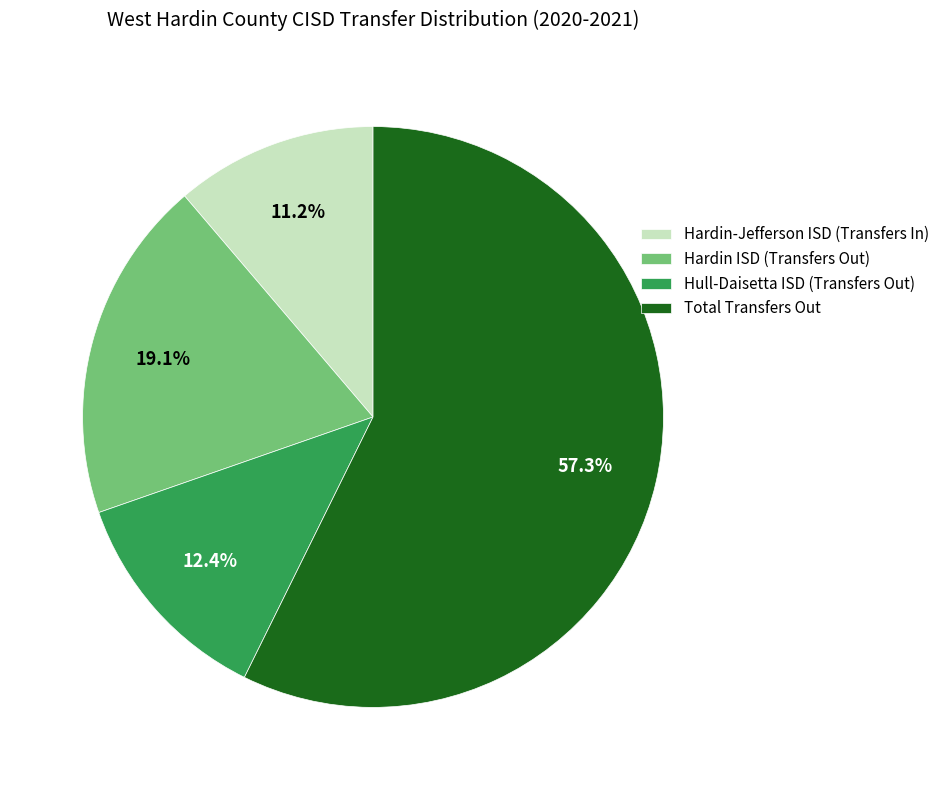

Is it true that Hull-Daisetta ISD (Transfers Out) is 12% of the pie?

True